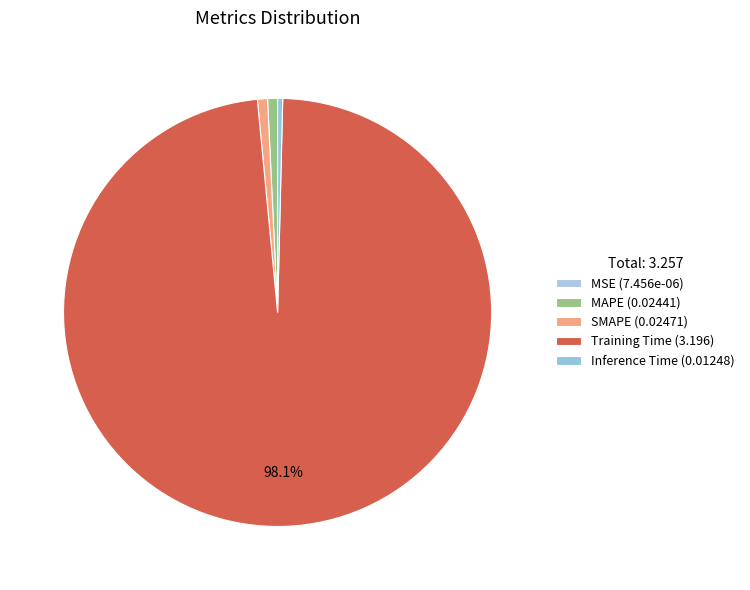

Between MAPE and SMAPE, which is larger?

SMAPE